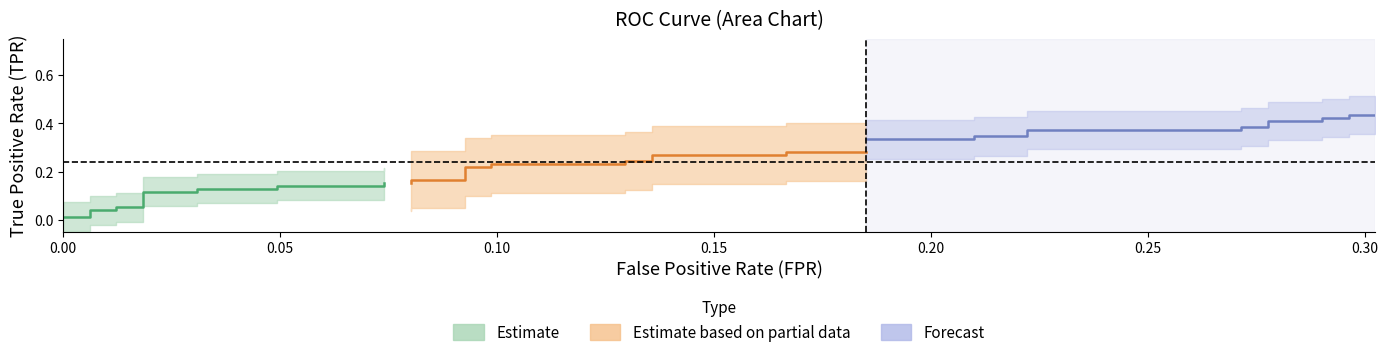

True or false: roc_auc and fpr intersect in this chart.

False